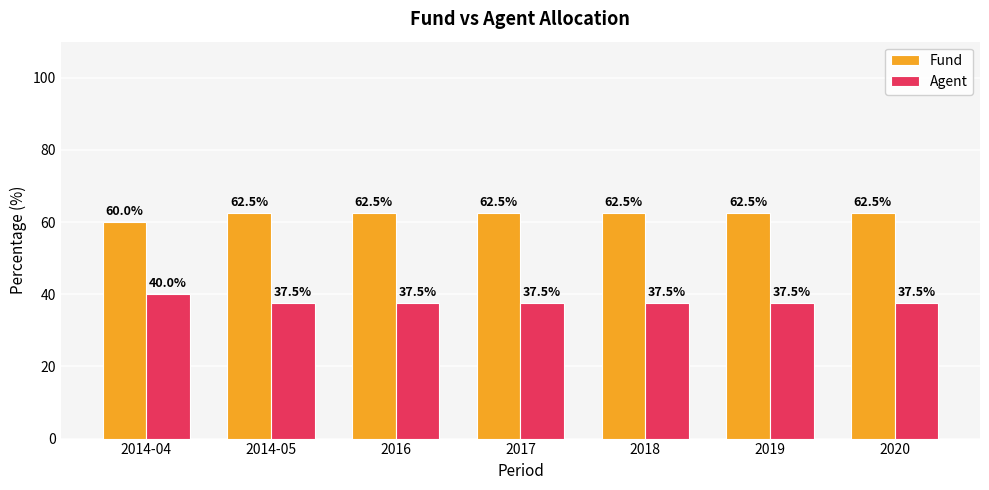

Reading left to right, extract all data points from this chart.

Fund: 60.0	62.5	62.5	62.5	62.5	62.5	62.5
Agent: 40.0	37.5	37.5	37.5	37.5	37.5	37.5